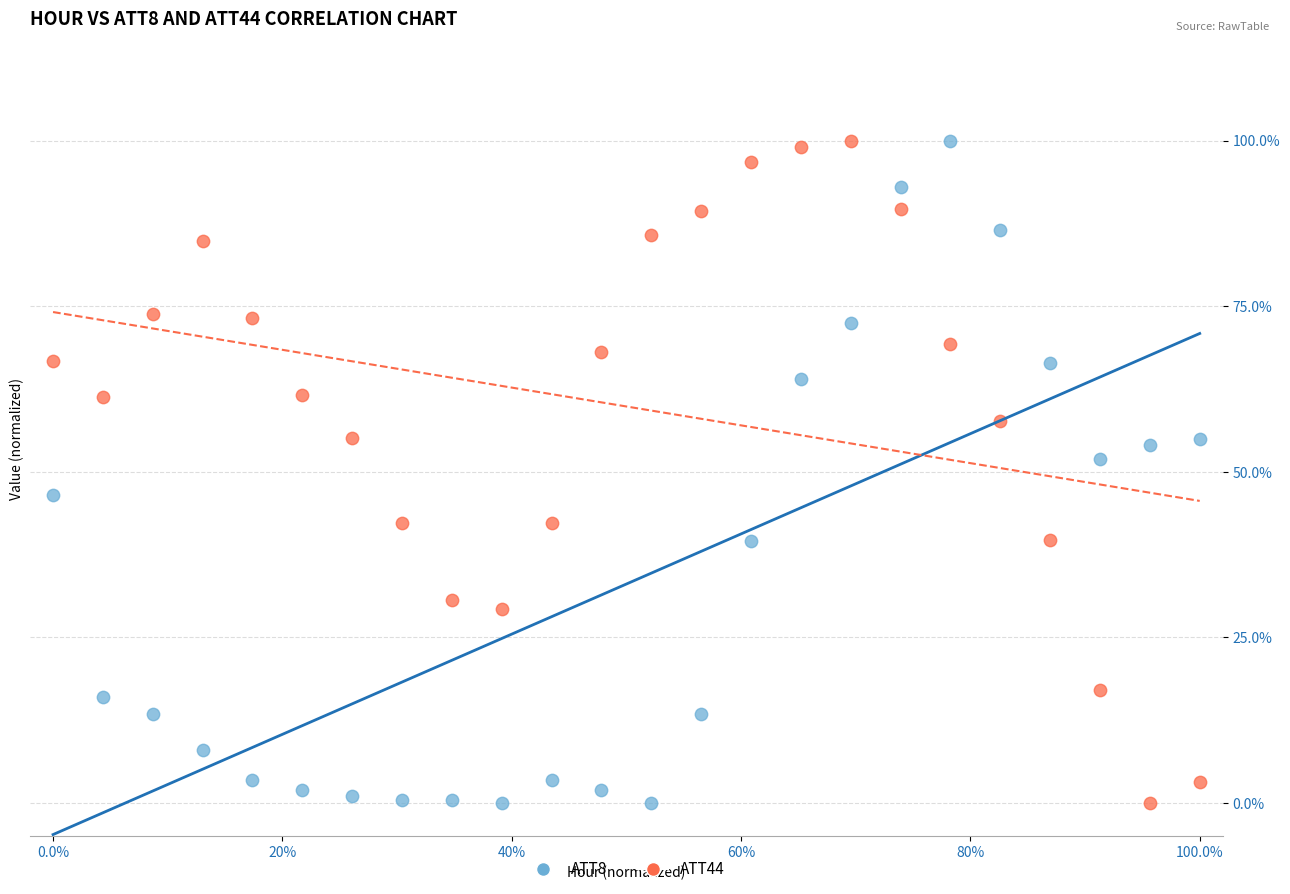

What are all the series names shown in the legend?

ATT8, ATT44